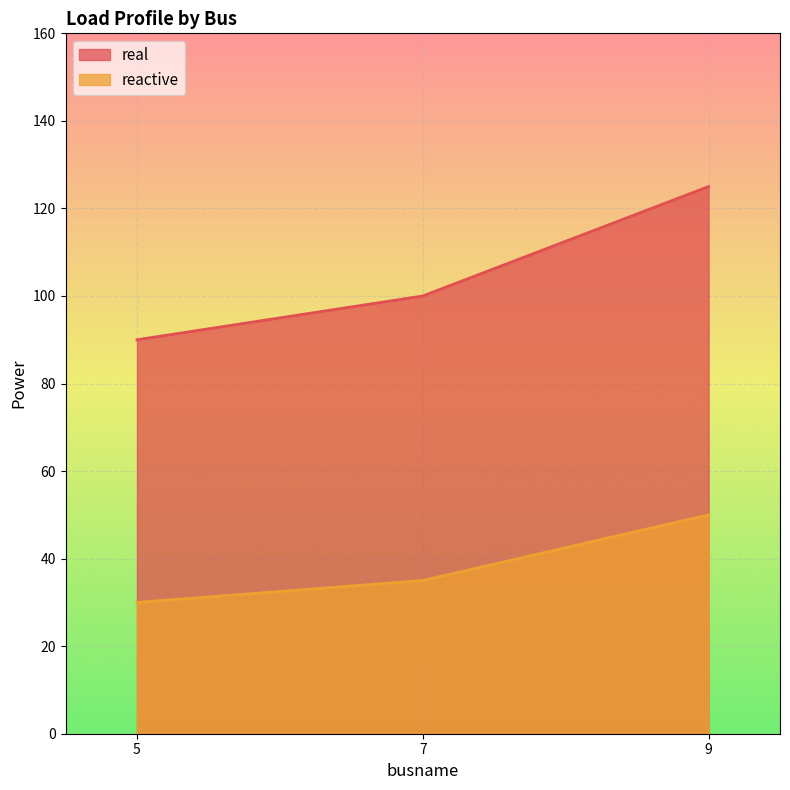

Reading left to right, list all the values displayed in this chart.

real: 5=90	7=100	9=125
reactive: 5=30	7=35	9=50